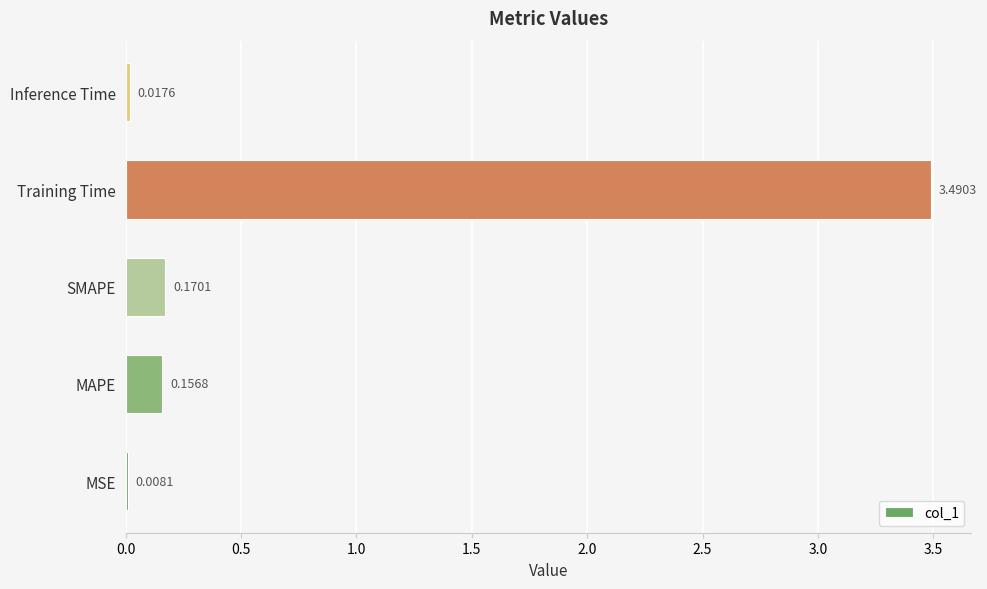

Which label corresponds to the largest value in the chart?

Training Time